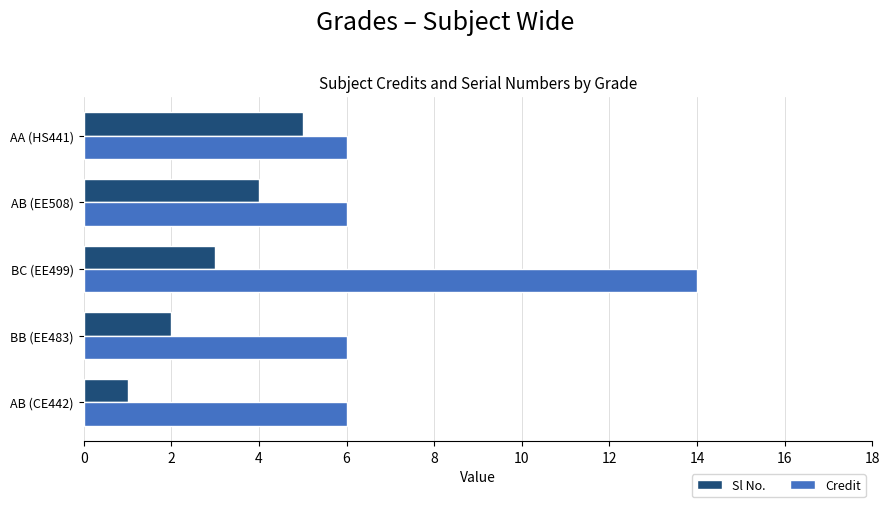

Is it true that Sl No. equals 0 at AB (CE442)?

False